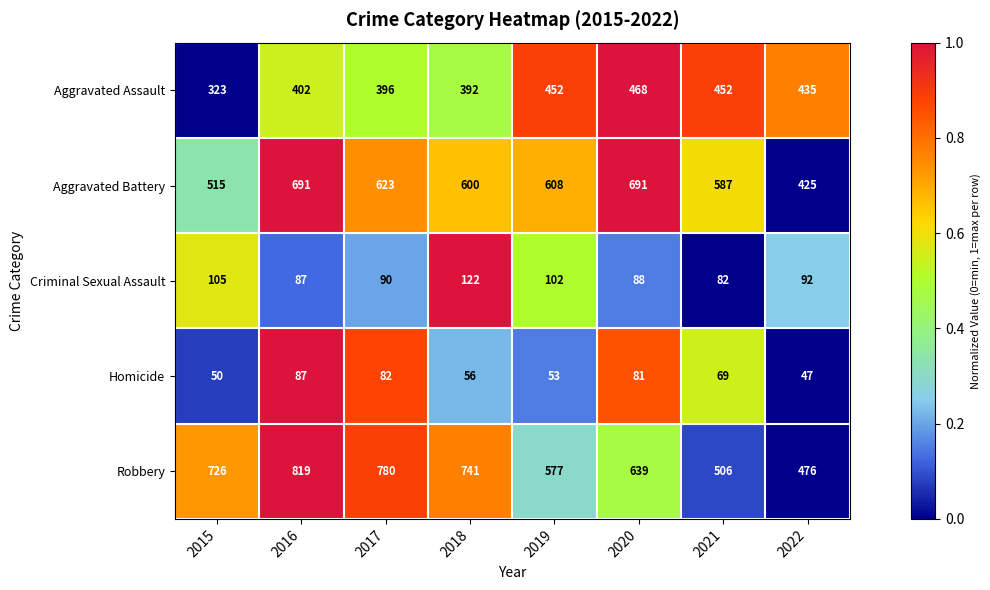

List the series in order of their peak value, lowest first.

Homicide, Criminal Sexual Assault, Aggravated Assault, Aggravated Battery, Robbery